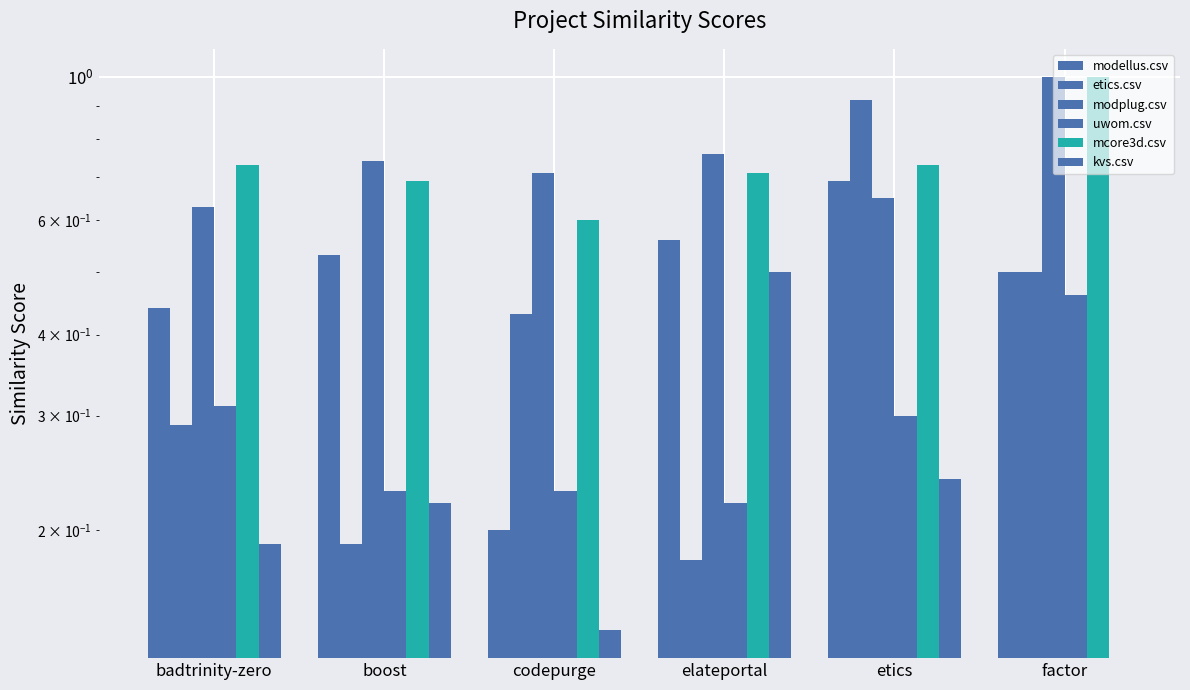

What value does the modellus.csv series have at boost?

0.5